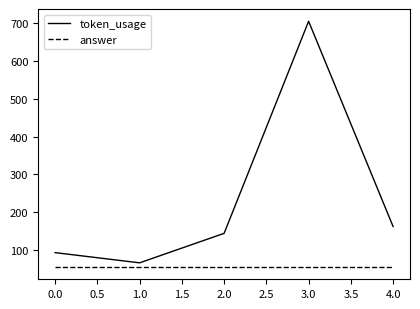

What is the difference between the token_usage values at 4.0 and 0.0?

69